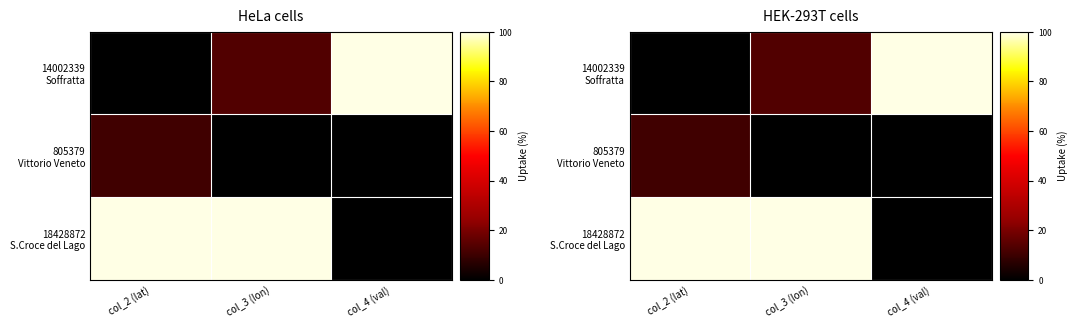

The 14002339 Soffratta series shows 21.9 at col_3 (lon). True or false?

False